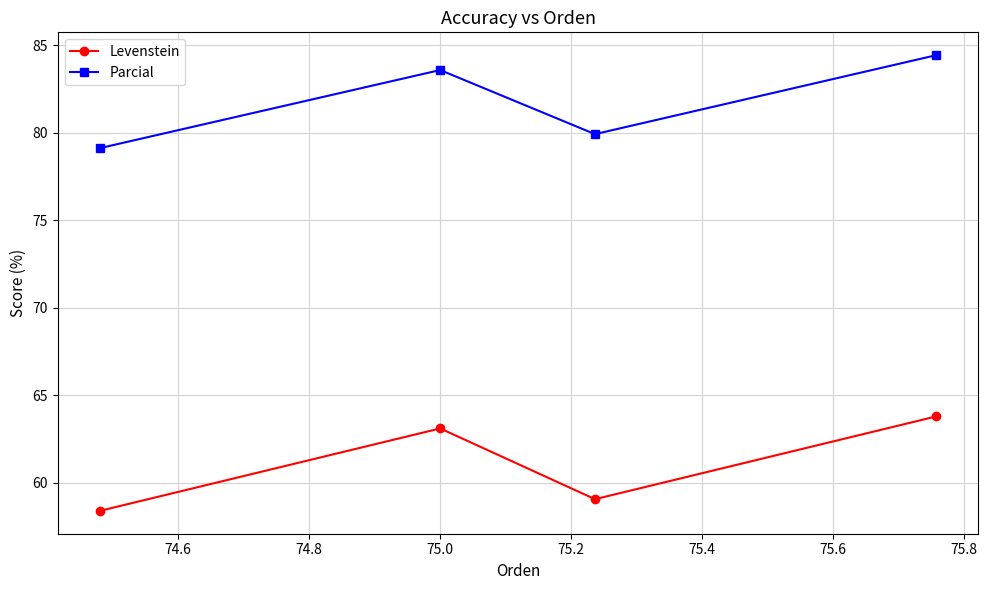

What are all the series names shown in the legend?

Levenstein, Parcial